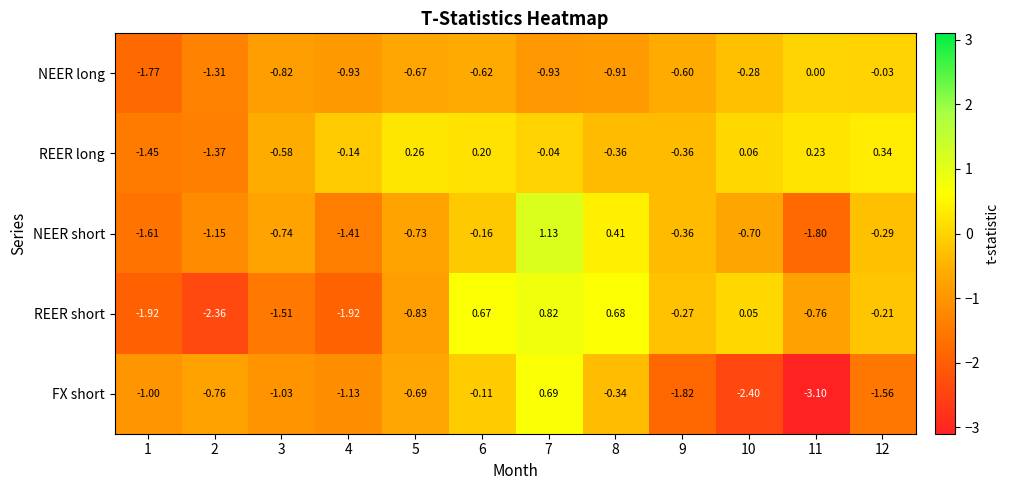

What is the difference between the highest and lowest values at 2?

1.6